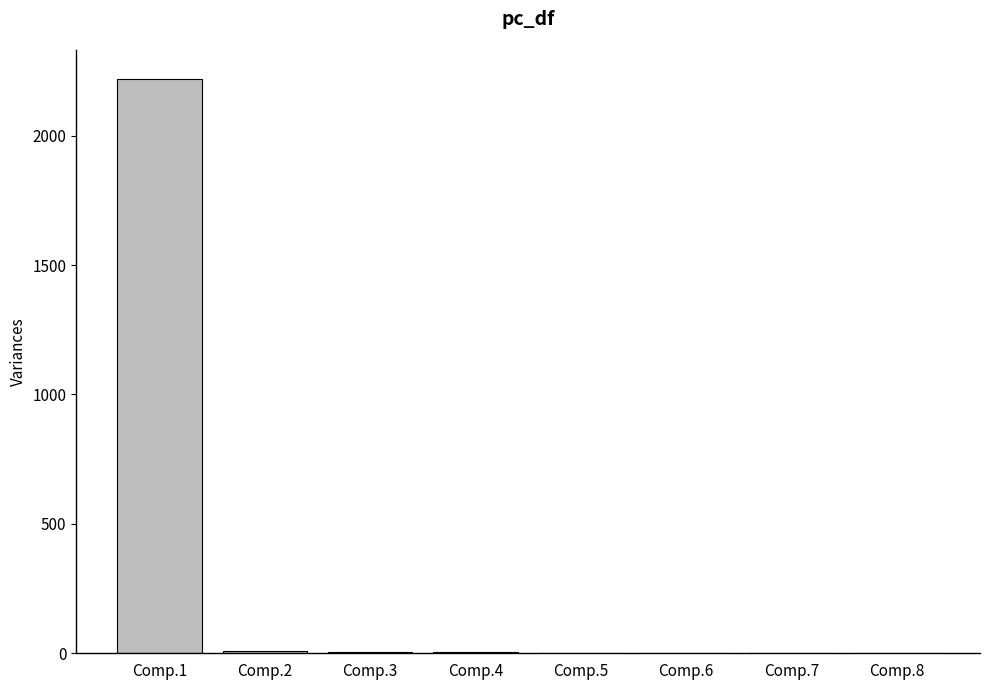

What is the ratio of the value at Comp.2 to the value at Comp.5?

3.0